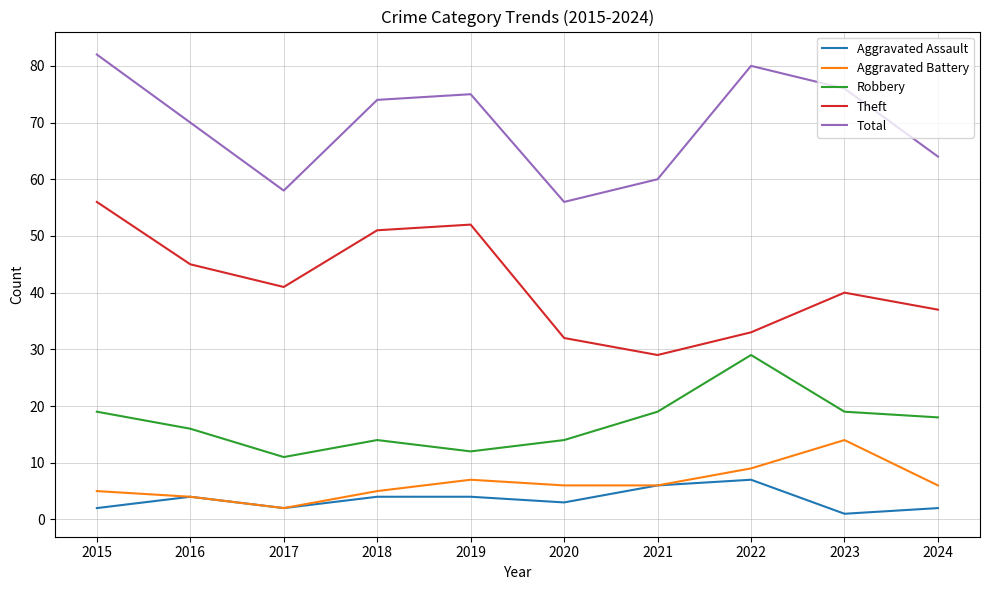

Reading left to right, what are all the values shown in this chart?

Aggravated Assault: 2	4	2	4	4	3	6	7	1	2
Aggravated Battery: 5	4	2	5	7	6	6	9	14	6
Robbery: 19	16	11	14	12	14	19	29	19	18
Theft: 56	45	41	51	52	32	29	33	40	37
Total: 82	70	58	74	75	56	60	80	76	64